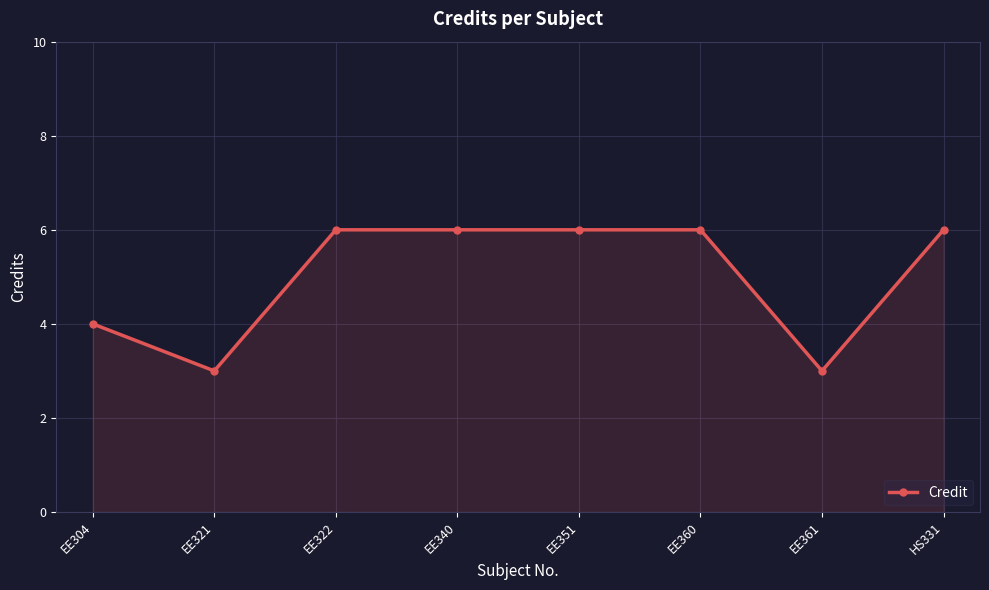

True or false: there are more than 2 points higher than both neighbors.

False